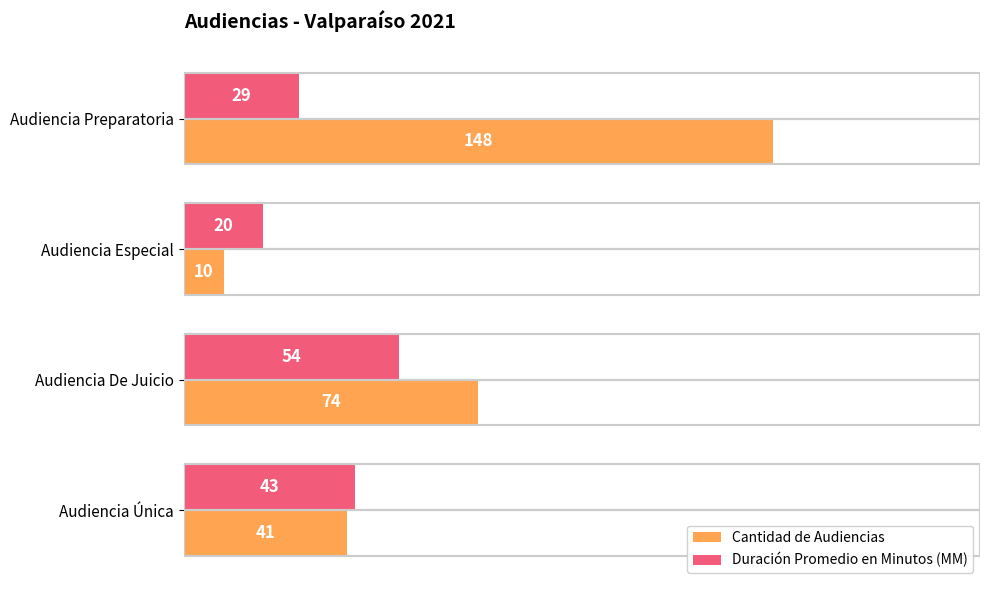

What is the difference between the maximum and second lowest values in the Duración Promedio en Minutos (MM) series?

25